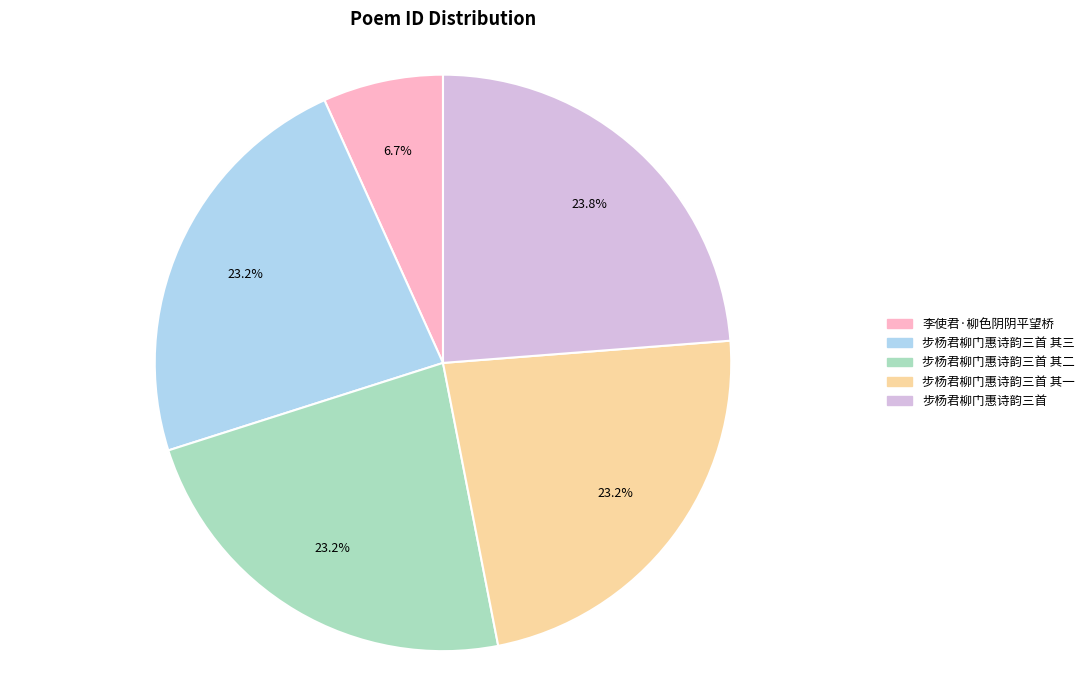

Which has a higher value, 李使君·柳色阴阴平望桥 or 步杨君柳门惠诗韵三首 其二?

步杨君柳门惠诗韵三首 其二